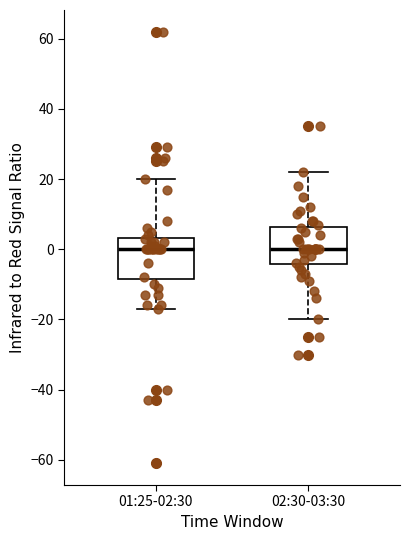

Reading left to right, read every box against the y-axis: the position of its median line, the range the box covers, and the ends of its whiskers. The values are not printed on the chart, so give them approximately, as read against the axis.

01:25-02:30: median 0, box -8 to 4, whiskers -16 to 20
02:30-03:30: median 0, box -4 to 6, whiskers -20 to 22